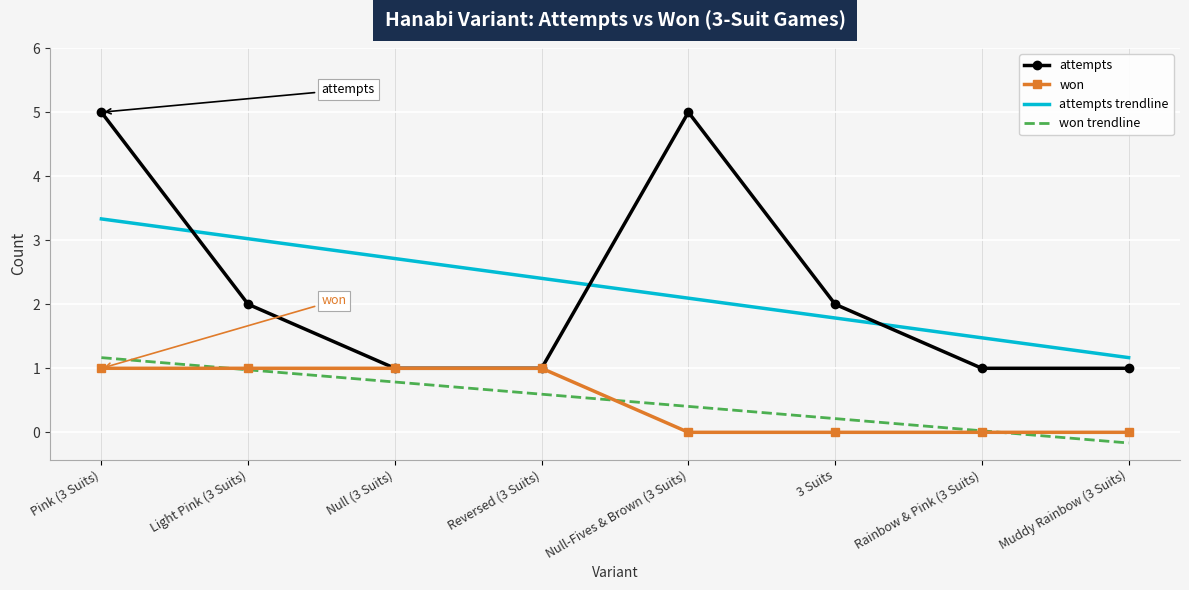

True or false: attempts trendline and won intersect in this chart.

False